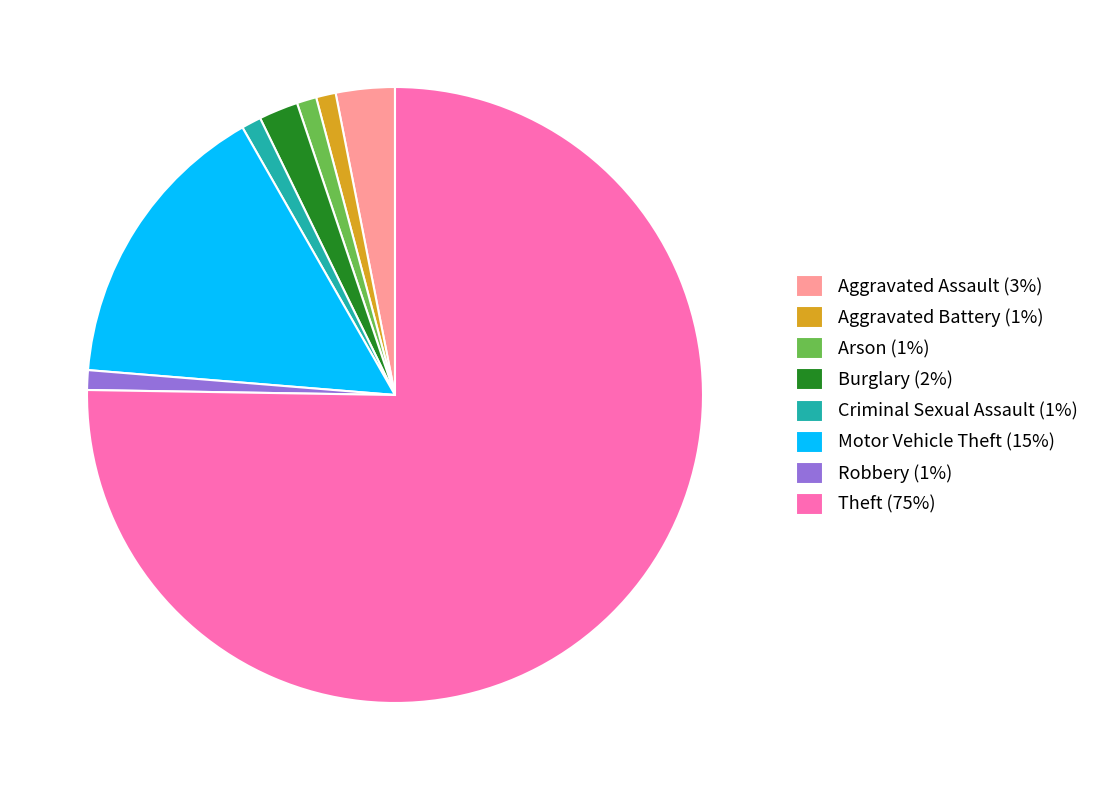

How many segments does this pie chart have?

8